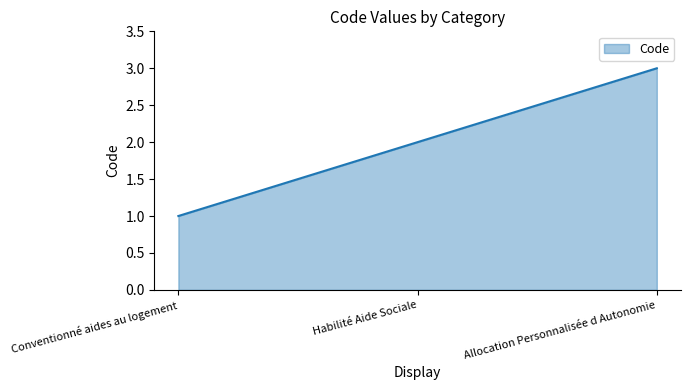

List the labels in order of value, smallest first.

Conventionné aides au logement, Habilité Aide Sociale, Allocation Personnalisée d Autonomie